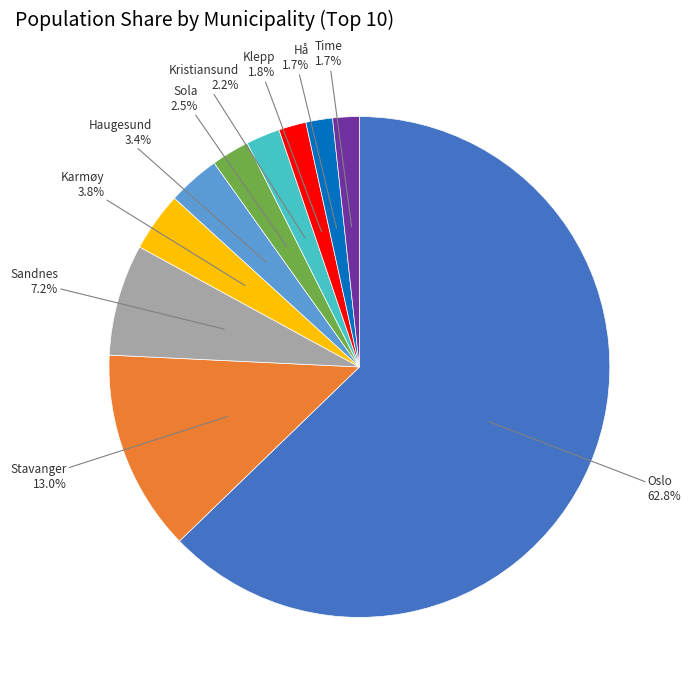

What is the ratio of the value at Klepp to the value at Haugesund?

0.5